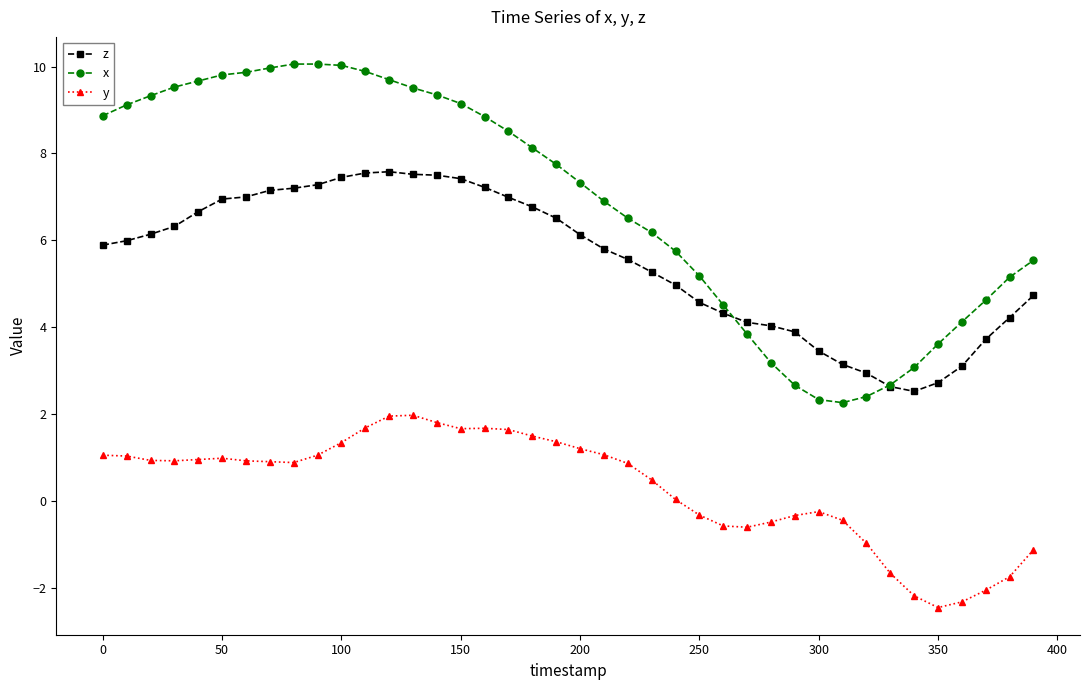

What is the minimum value for x?

2.3